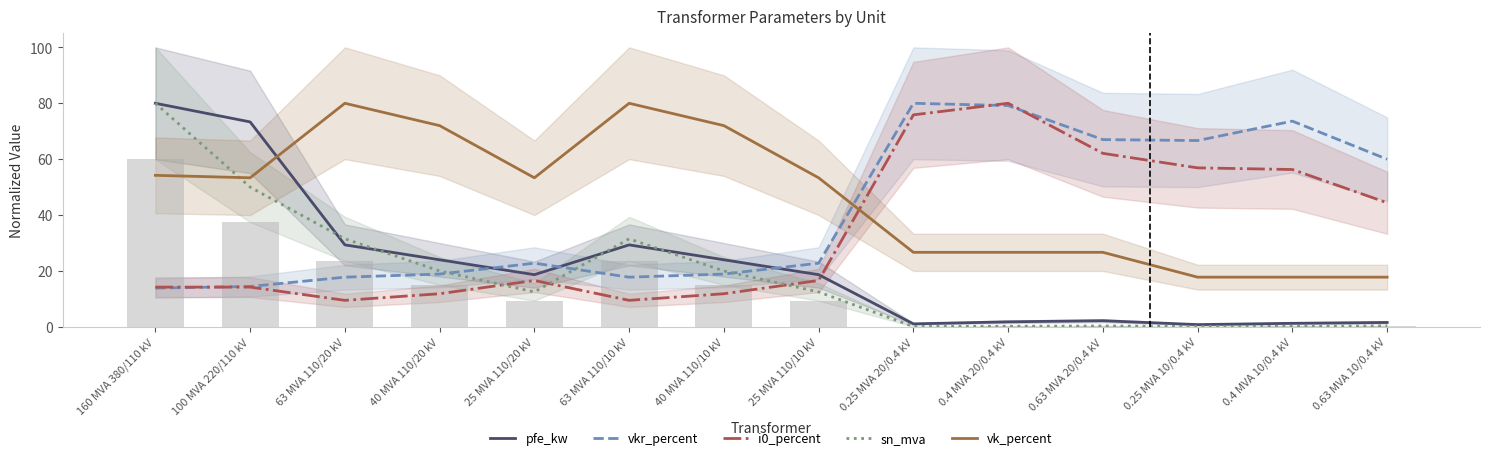

Which series has the largest total across all categories?

vk_percent